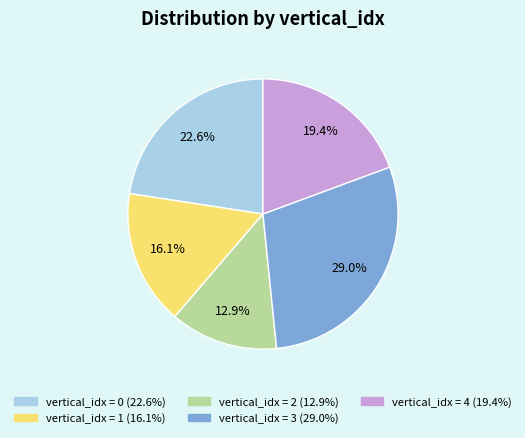

Is there a majority slice in this chart?

No